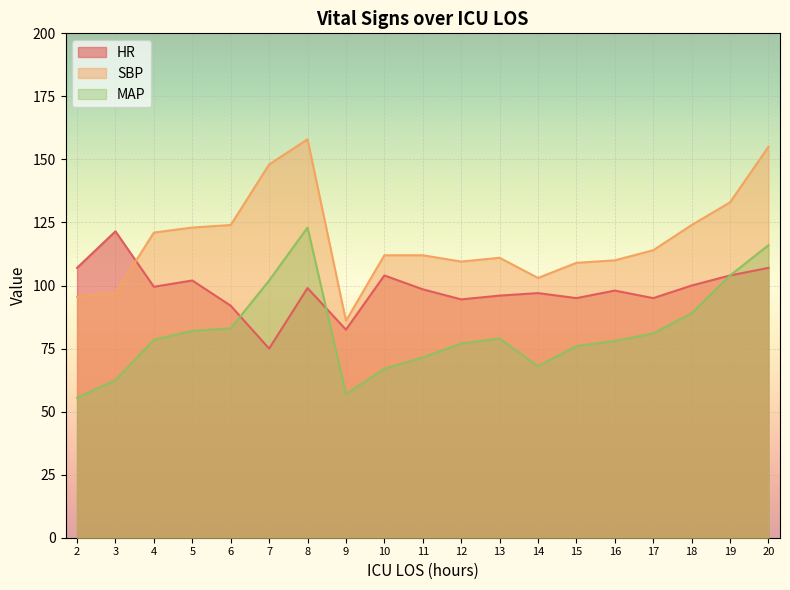

At which category does MAP reach its first local peak?

8